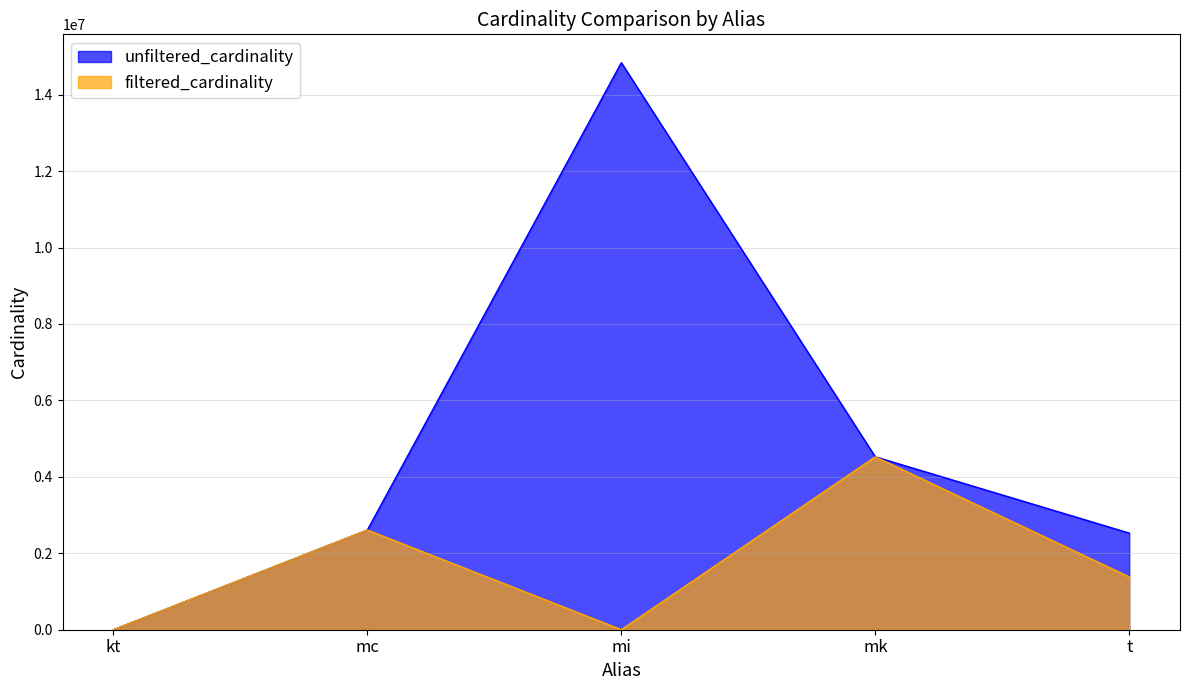

What is the difference between the highest and lowest values at kt?

6